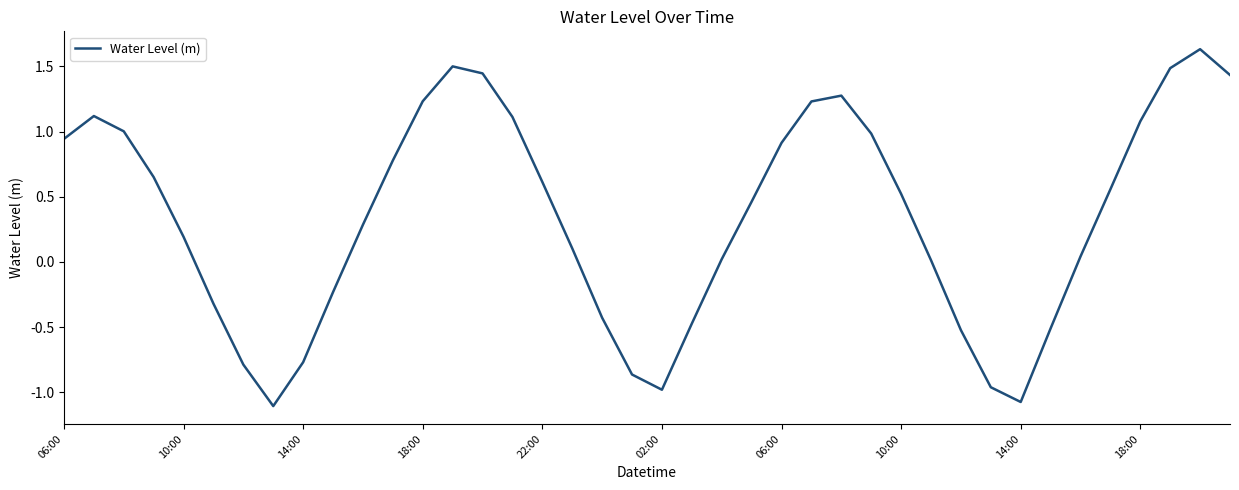

What is the smallest value displayed?

-1.1